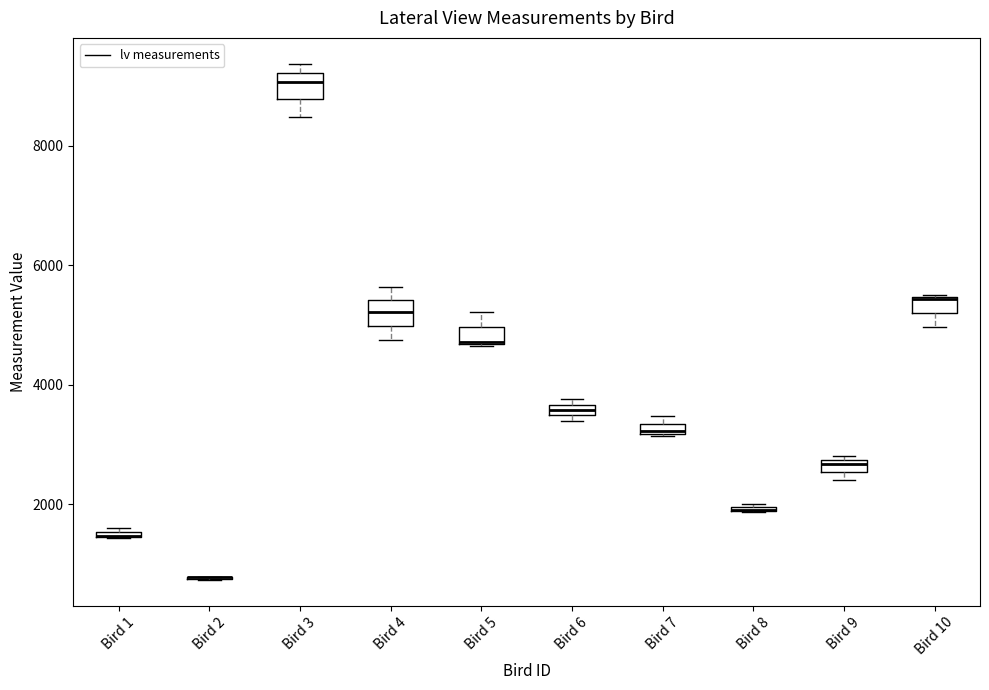

Where is the upper edge of the box for Bird 7 on the y-axis? The values are not printed on the chart, so give them approximately, as read against the axis.

3400